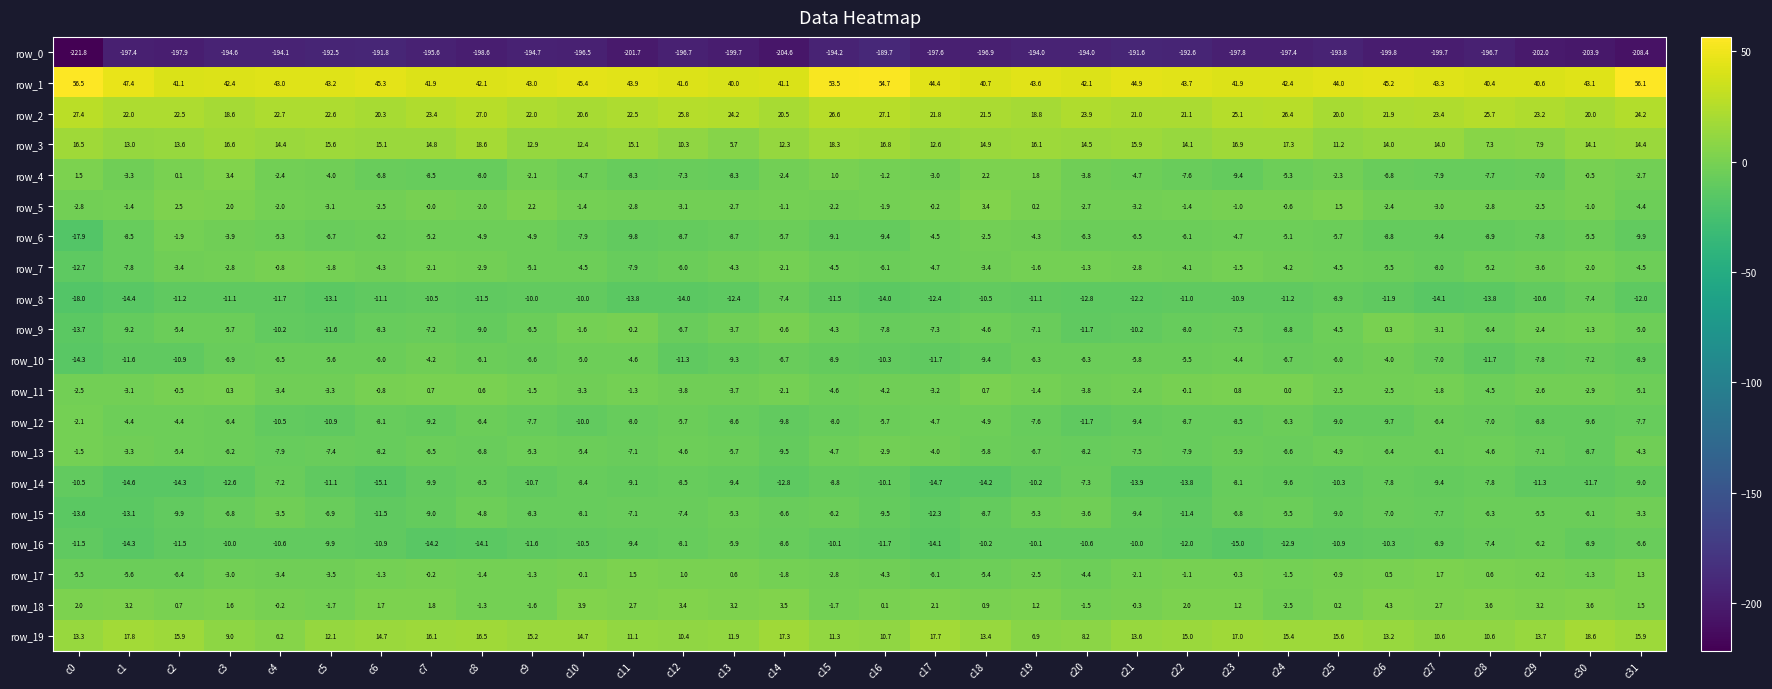

Where is row_2 nearest to the value 23?

c29